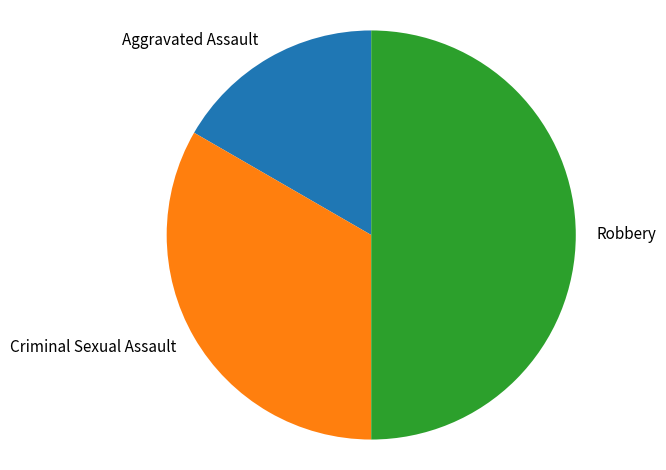

Count the number of slices in the pie.

3